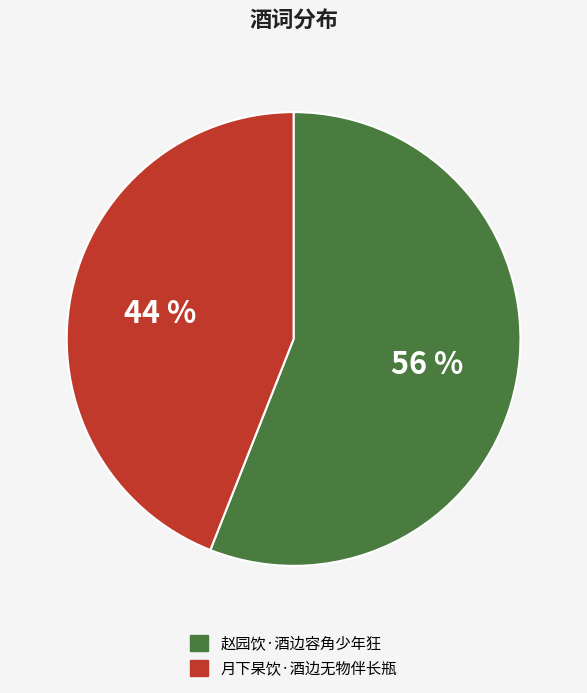

Do 月下杲饮·酒边无物伴长瓶 and 赵园饮·酒边容角少年狂 together represent more than half of the pie?

Yes